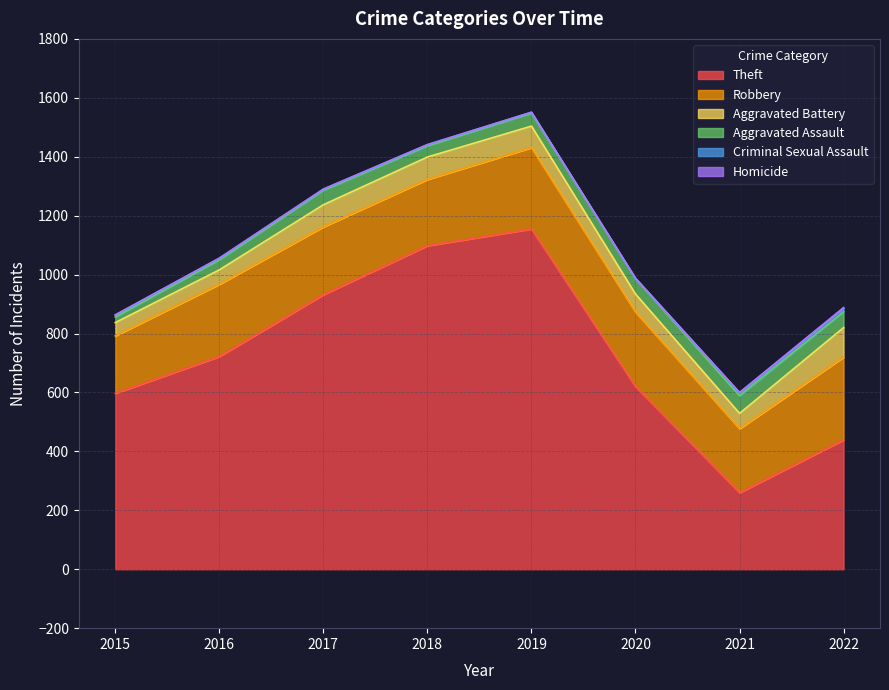

Is it true that Homicide equals 2 at 2022?

True